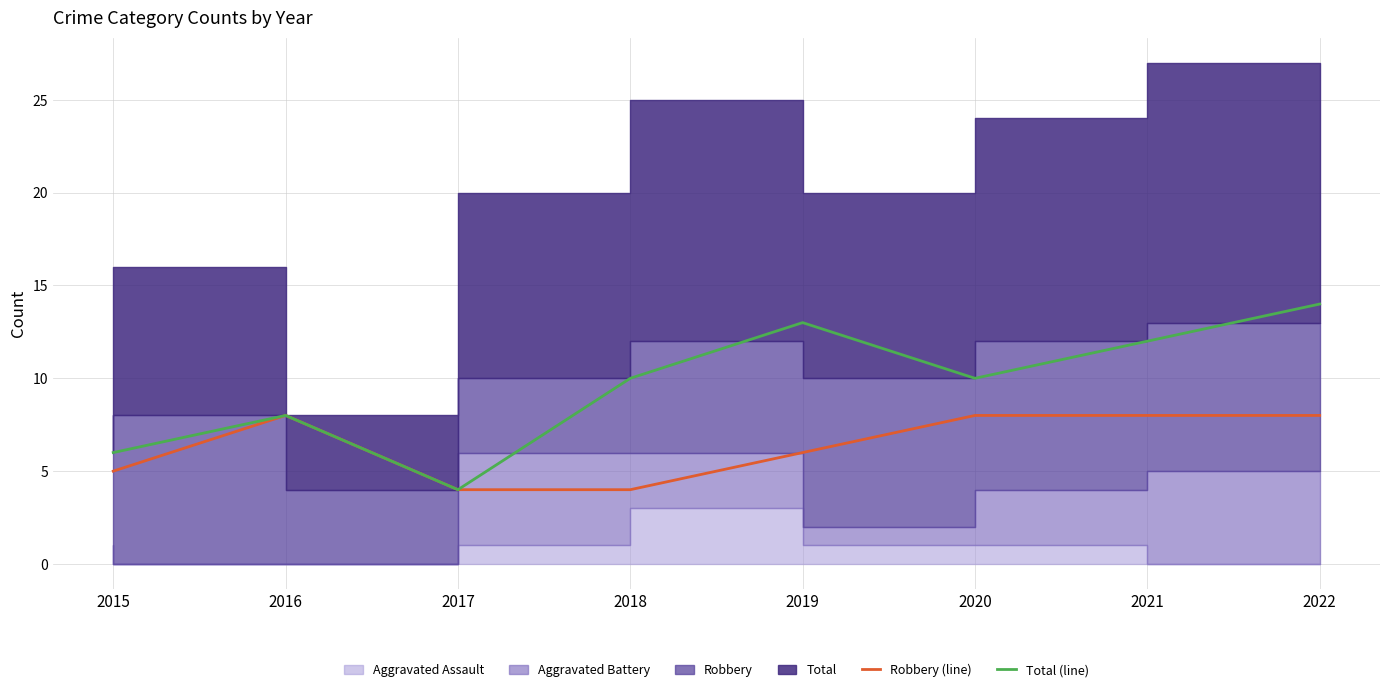

In Total (line), how many points are higher than both neighbors (excluding endpoints)?

2